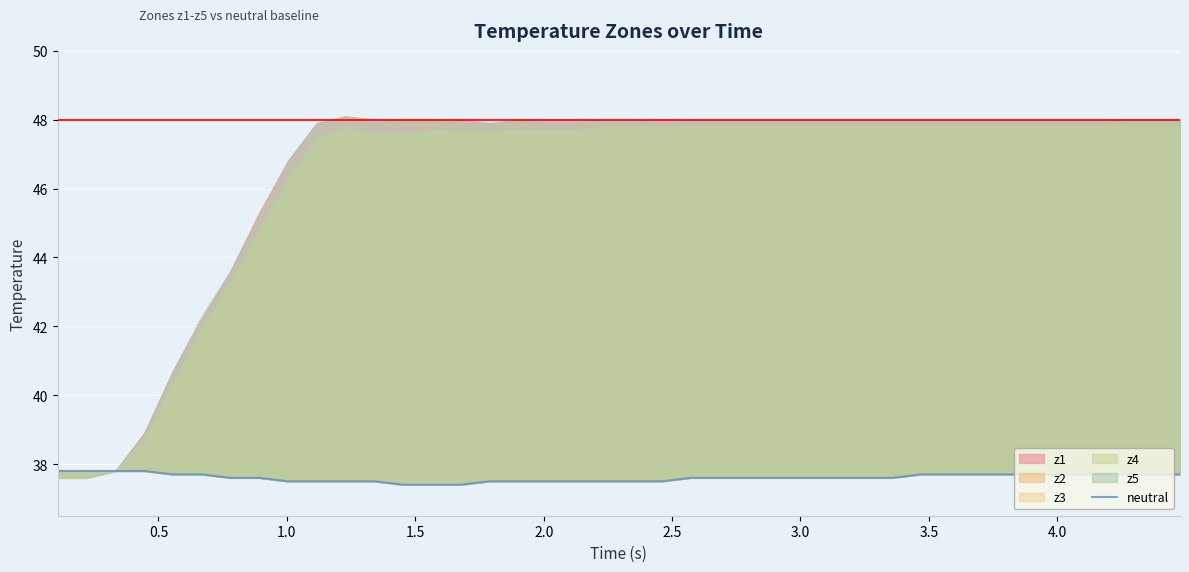

Does the chart display data point markers on the line(s)?

No